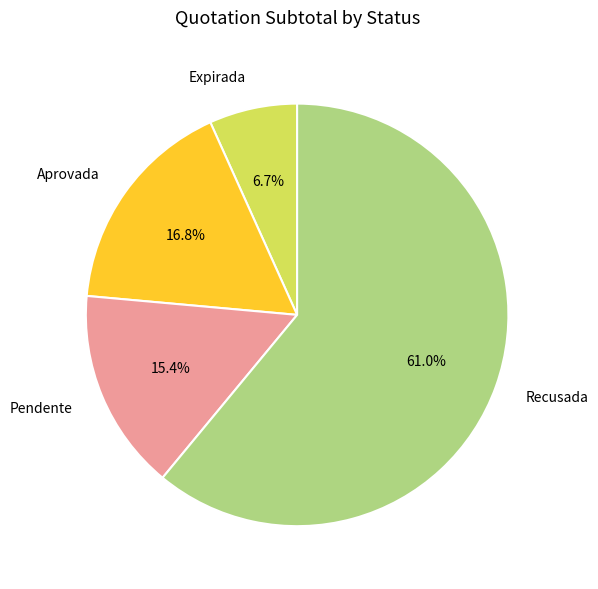

Count the number of slices in the pie.

4